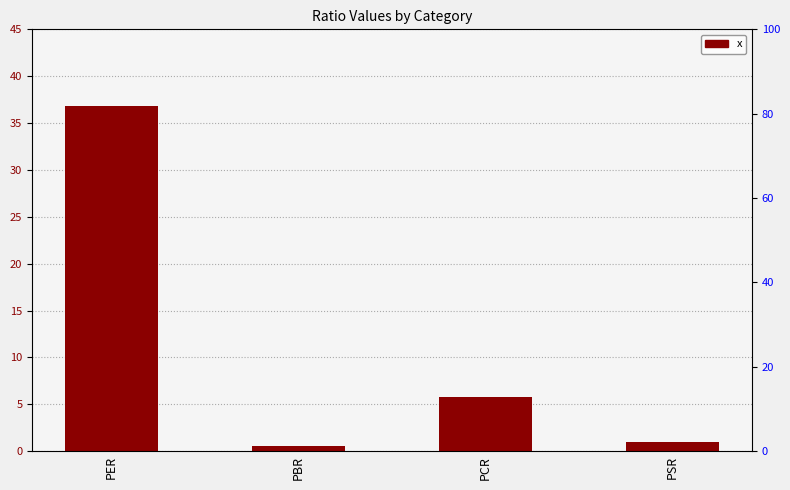

Count the number of values greater than 5.

2